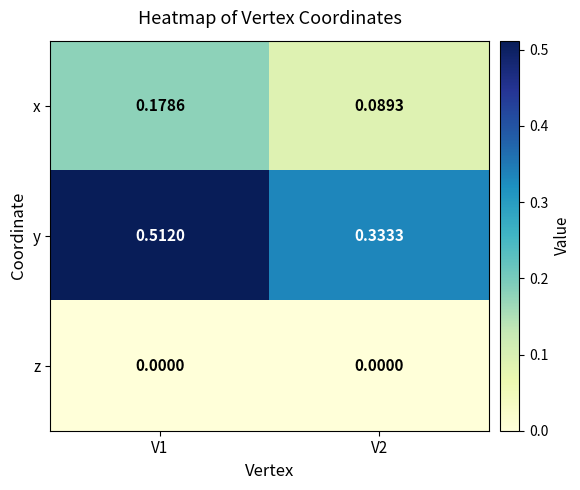

Rank the series by their average value, from highest to lowest.

y, x, z